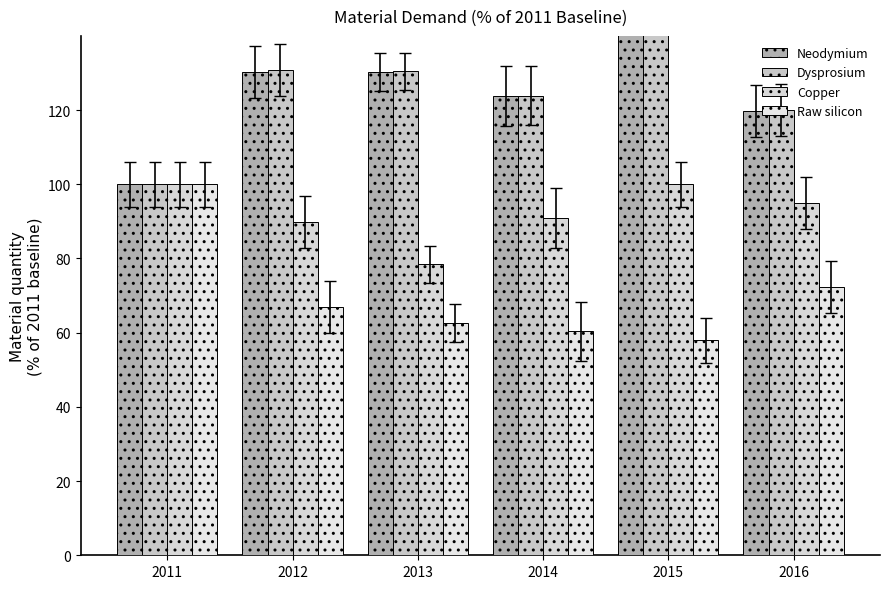

Rank the series at 2014 from highest to lowest value.

Dysprosium, Neodymium, Copper, Raw silicon